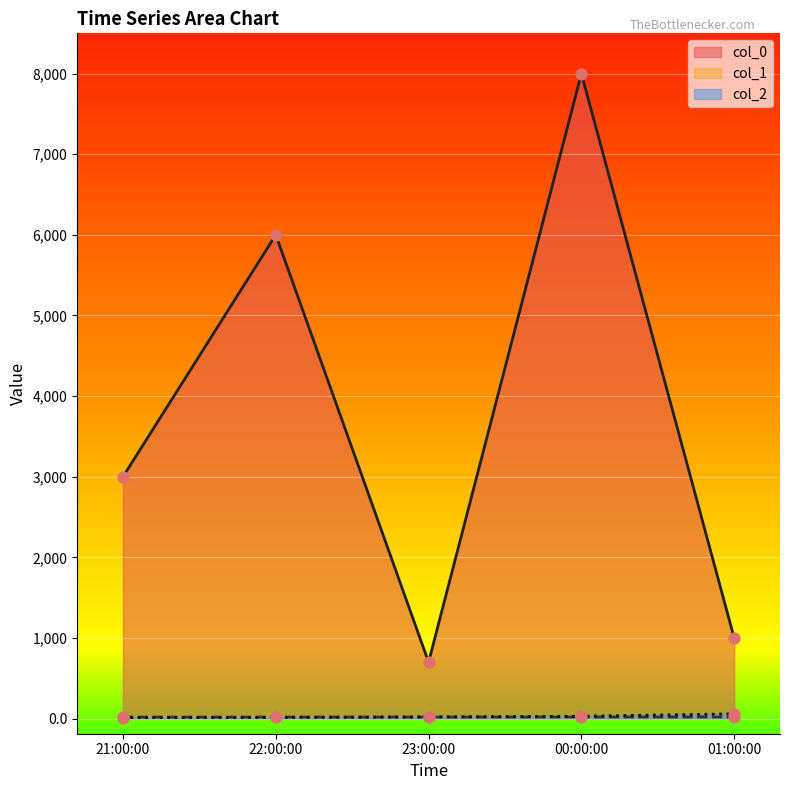

Is the value of col_0 at 00:00:00 greater than the value of col_2 at 21:00:00?

Yes